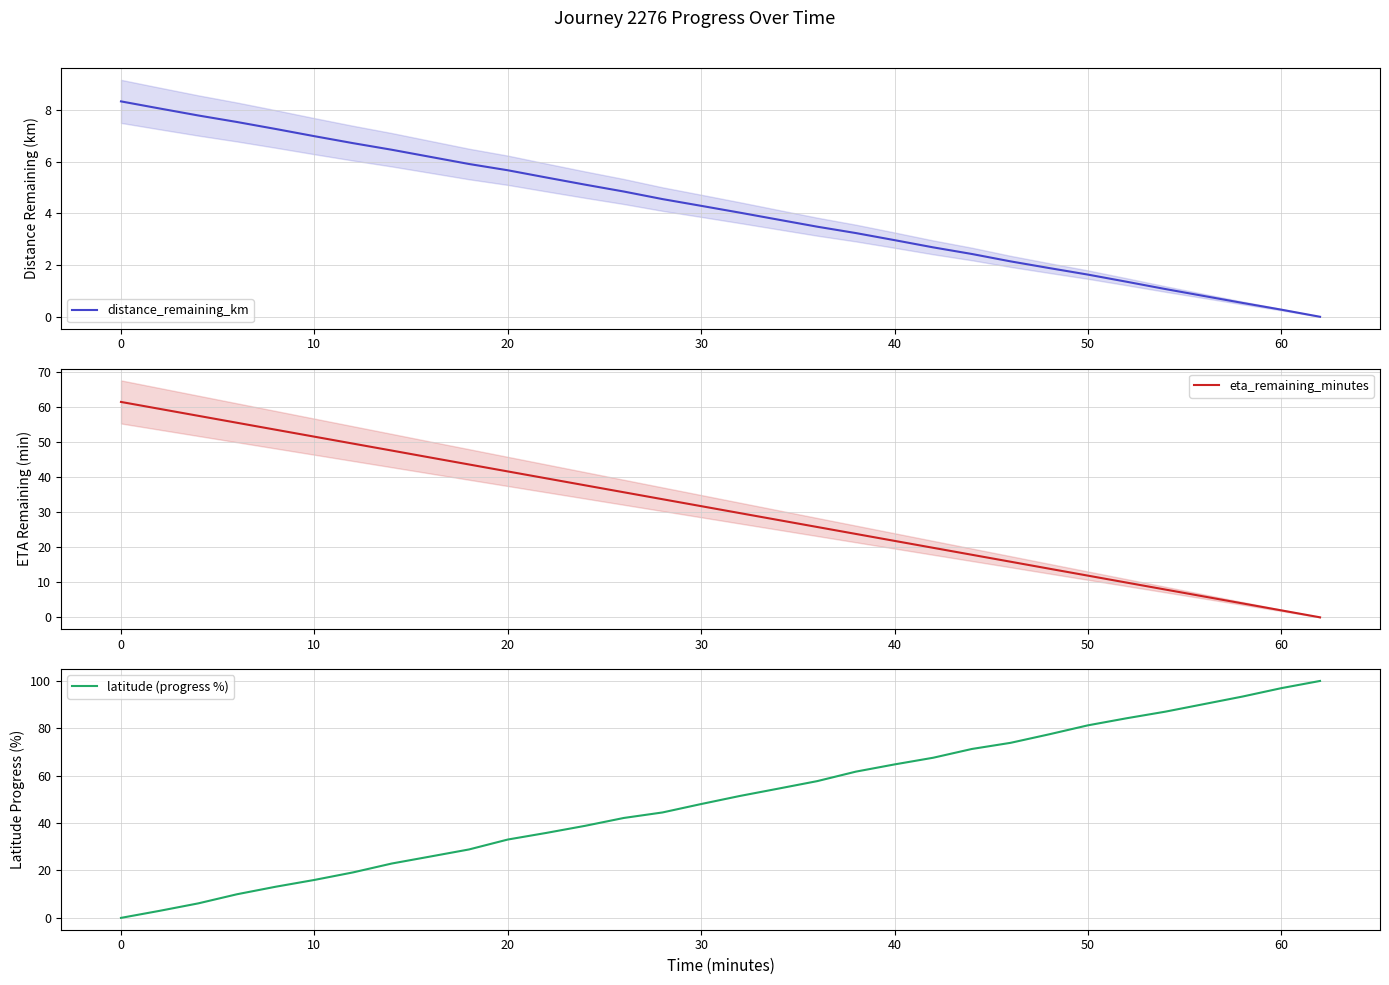

List the series in order of their overall mean, lowest first.

distance_remaining_km, eta_remaining_minutes, latitude (progress %)